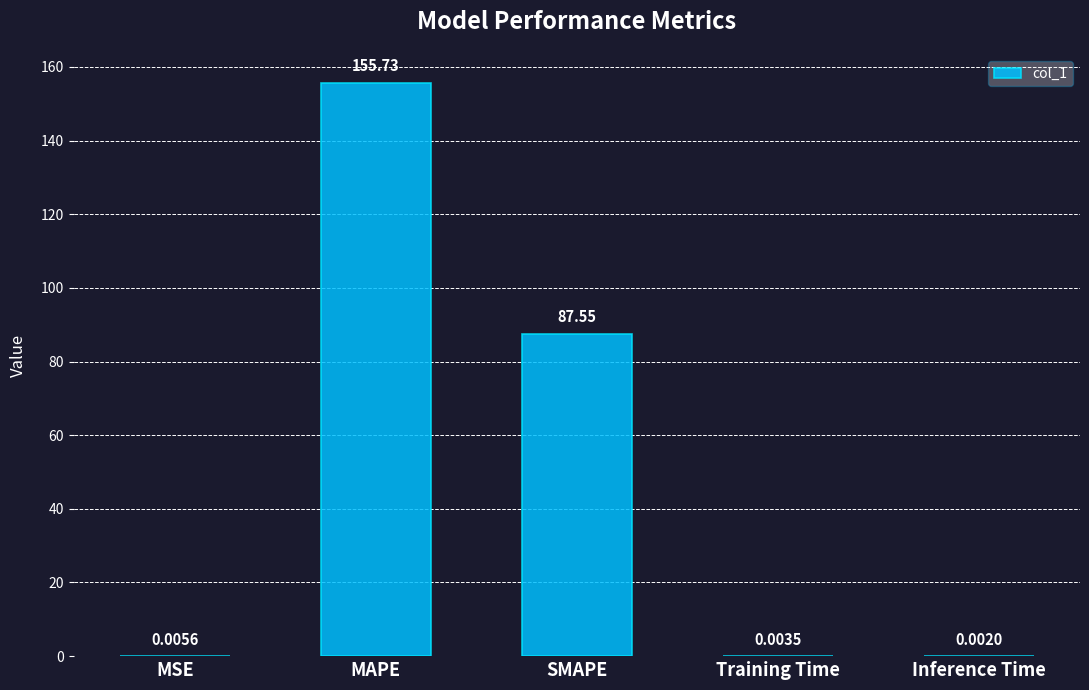

Between Training Time and SMAPE, which is larger?

SMAPE